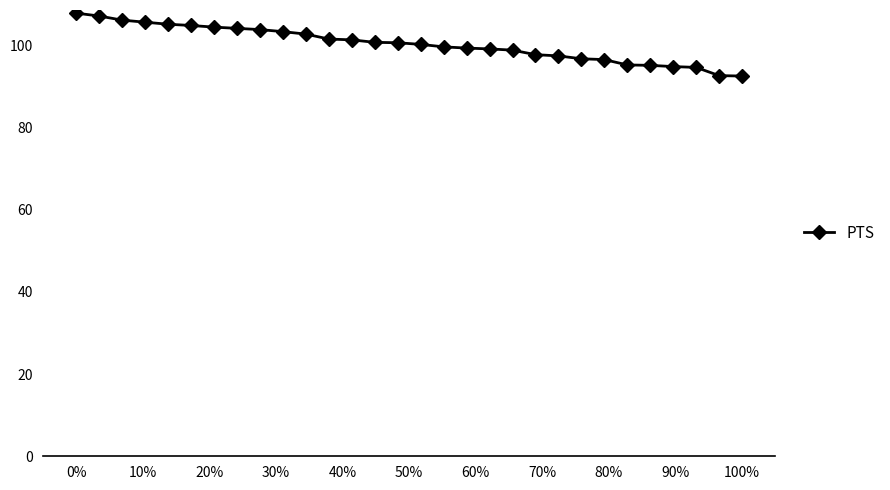

What is the difference between the maximum and second lowest values?

15.2